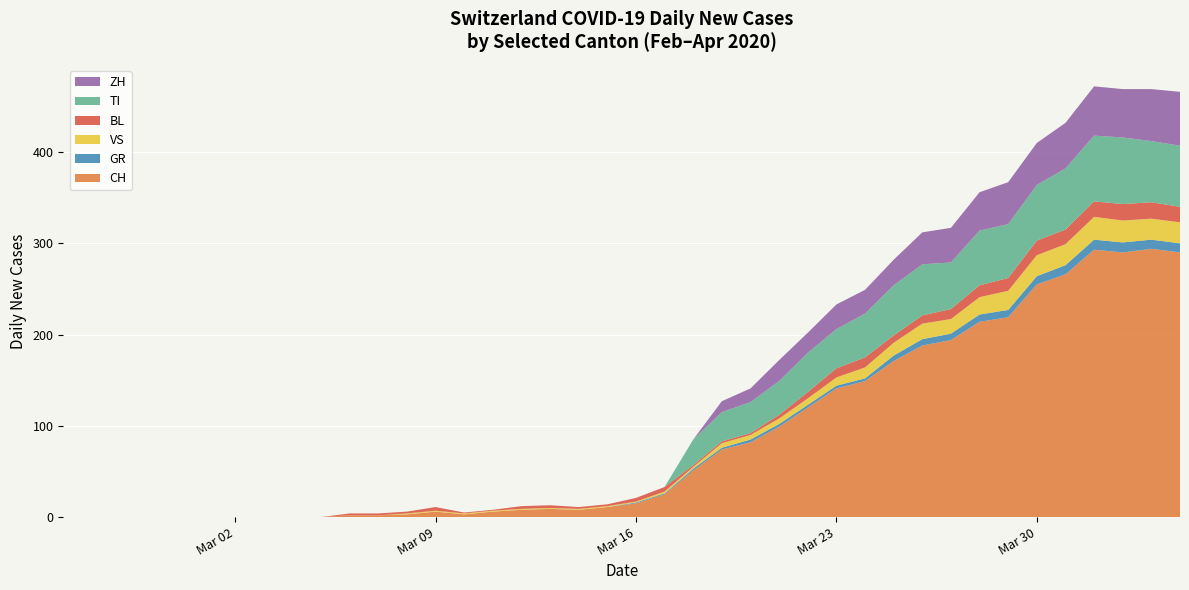

Reading right to left, what are all the values shown in this chart?

CH: 2020-04-04=290	2020-04-03=294	2020-04-02=290	2020-04-01=293	2020-03-31=266	2020-03-30=255	2020-03-29=219	2020-03-28=214	2020-03-27=194	2020-03-26=188	2020-03-25=171	2020-03-24=149	2020-03-23=141	2020-03-22=120	2020-03-21=99	2020-03-20=82	2020-03-19=74	2020-03-18=51	2020-03-17=25	2020-03-16=15	2020-03-15=11	2020-03-14=8	2020-03-13=9	2020-03-12=8	2020-03-11=6	2020-03-10=3	2020-03-09=6	2020-03-08=3	2020-03-07=2	2020-03-06=2	2020-03-05=0	2020-03-04=0	2020-03-03=0	2020-03-02=0	2020-03-01=0	2020-02-29=0	2020-02-28=0	2020-02-27=0	2020-02-26=0	2020-02-25=0
GR: 2020-04-04=10	2020-04-03=10	2020-04-02=11	2020-04-01=11	2020-03-31=10	2020-03-30=9	2020-03-29=8	2020-03-28=8	2020-03-27=7	2020-03-26=7	2020-03-25=6	2020-03-24=3	2020-03-23=3	2020-03-22=3	2020-03-21=3	2020-03-20=3	2020-03-19=2	2020-03-18=2	2020-03-17=1	2020-03-16=1	2020-03-15=0	2020-03-14=0	2020-03-13=0	2020-03-12=0	2020-03-11=0	2020-03-10=0	2020-03-09=0	2020-03-08=0	2020-03-07=0	2020-03-06=0	2020-03-05=0	2020-03-04=0	2020-03-03=0	2020-03-02=0	2020-03-01=0	2020-02-29=0	2020-02-28=0	2020-02-27=0	2020-02-26=0	2020-02-25=0
VS: 2020-04-04=23	2020-04-03=23	2020-04-02=24	2020-04-01=25	2020-03-31=23	2020-03-30=23	2020-03-29=21	2020-03-28=19	2020-03-27=16	2020-03-26=17	2020-03-25=14	2020-03-24=12	2020-03-23=9	2020-03-22=7	2020-03-21=6	2020-03-20=5	2020-03-19=5	2020-03-18=2	2020-03-17=2	2020-03-16=1	2020-03-15=1	2020-03-14=1	2020-03-13=1	2020-03-12=1	2020-03-11=1	2020-03-10=1	2020-03-09=1	2020-03-08=1	2020-03-07=0	2020-03-06=0	2020-03-05=0	2020-03-04=0	2020-03-03=0	2020-03-02=0	2020-03-01=0	2020-02-29=0	2020-02-28=0	2020-02-27=0	2020-02-26=0	2020-02-25=0
BL: 2020-04-04=17	2020-04-03=18	2020-04-02=18	2020-04-01=17	2020-03-31=16	2020-03-30=16	2020-03-29=14	2020-03-28=13	2020-03-27=11	2020-03-26=9	2020-03-25=8	2020-03-24=11	2020-03-23=10	2020-03-22=7	2020-03-21=4	2020-03-20=2	2020-03-19=2	2020-03-18=2	2020-03-17=5	2020-03-16=4	2020-03-15=2	2020-03-14=2	2020-03-13=3	2020-03-12=3	2020-03-11=1	2020-03-10=1	2020-03-09=4	2020-03-08=2	2020-03-07=2	2020-03-06=2	2020-03-05=0	2020-03-04=0	2020-03-03=0	2020-03-02=0	2020-03-01=0	2020-02-29=0	2020-02-28=0	2020-02-27=0	2020-02-26=0	2020-02-25=0
TI: 2020-04-04=67	2020-04-03=67	2020-04-02=73	2020-04-01=72	2020-03-31=67	2020-03-30=61	2020-03-29=59	2020-03-28=60	2020-03-27=51	2020-03-26=56	2020-03-25=55	2020-03-24=48	2020-03-23=43	2020-03-22=43	2020-03-21=37	2020-03-20=34	2020-03-19=32	2020-03-18=28	2020-03-17=0	2020-03-16=0	2020-03-15=0	2020-03-14=0	2020-03-13=0	2020-03-12=0	2020-03-11=0	2020-03-10=0	2020-03-09=0	2020-03-08=0	2020-03-07=0	2020-03-06=0	2020-03-05=0	2020-03-04=0	2020-03-03=0	2020-03-02=0	2020-03-01=0	2020-02-29=0	2020-02-28=0	2020-02-27=0	2020-02-26=0	2020-02-25=0
ZH: 2020-04-04=59	2020-04-03=57	2020-04-02=53	2020-04-01=54	2020-03-31=50	2020-03-30=46	2020-03-29=46	2020-03-28=42	2020-03-27=38	2020-03-26=35	2020-03-25=28	2020-03-24=26	2020-03-23=27	2020-03-22=22	2020-03-21=23	2020-03-20=15	2020-03-19=12	2020-03-18=0	2020-03-17=0	2020-03-16=0	2020-03-15=0	2020-03-14=0	2020-03-13=0	2020-03-12=0	2020-03-11=0	2020-03-10=0	2020-03-09=0	2020-03-08=0	2020-03-07=0	2020-03-06=0	2020-03-05=0	2020-03-04=0	2020-03-03=0	2020-03-02=0	2020-03-01=0	2020-02-29=0	2020-02-28=0	2020-02-27=0	2020-02-26=0	2020-02-25=0